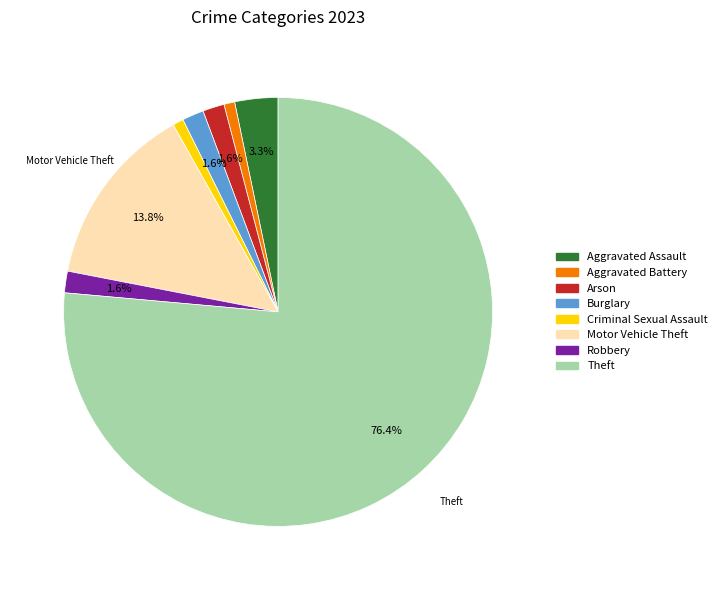

Which has a higher value, Aggravated Assault or Aggravated Battery?

Aggravated Assault